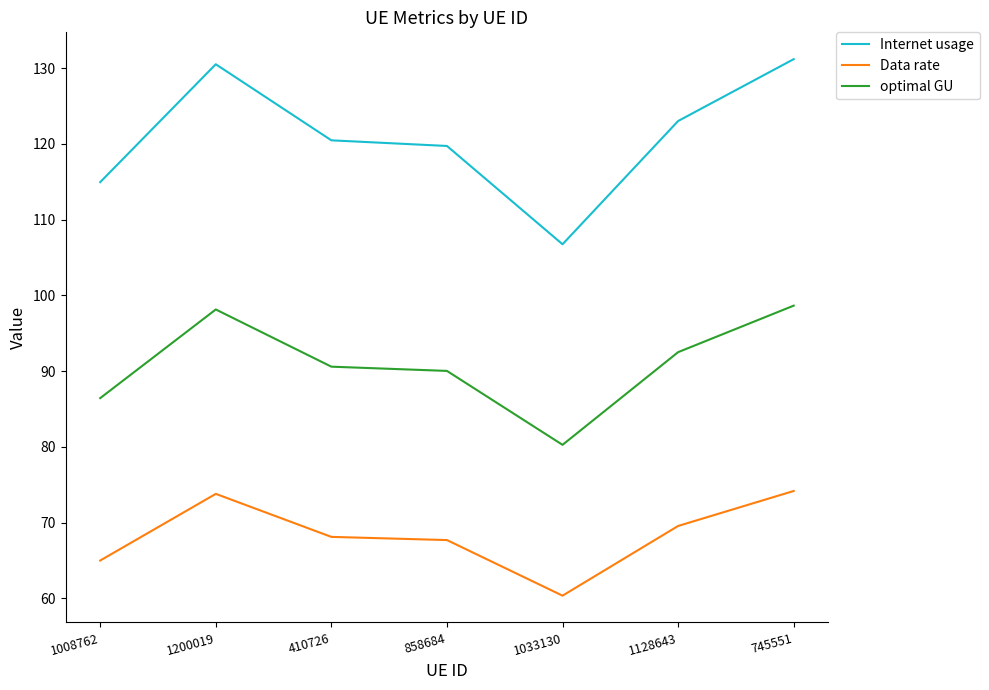

At which category does Internet usage reach its first local peak?

1200019